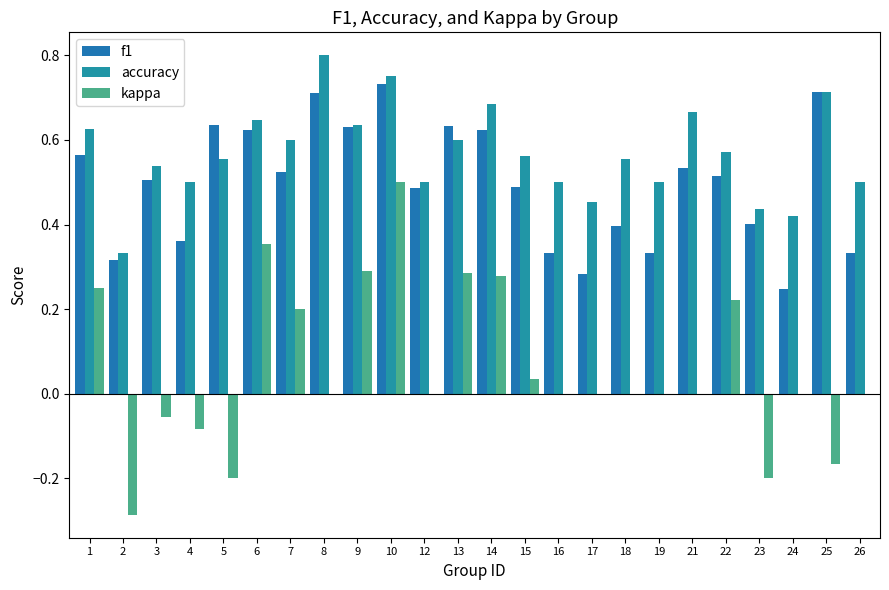

How many series are shown in this chart?

3